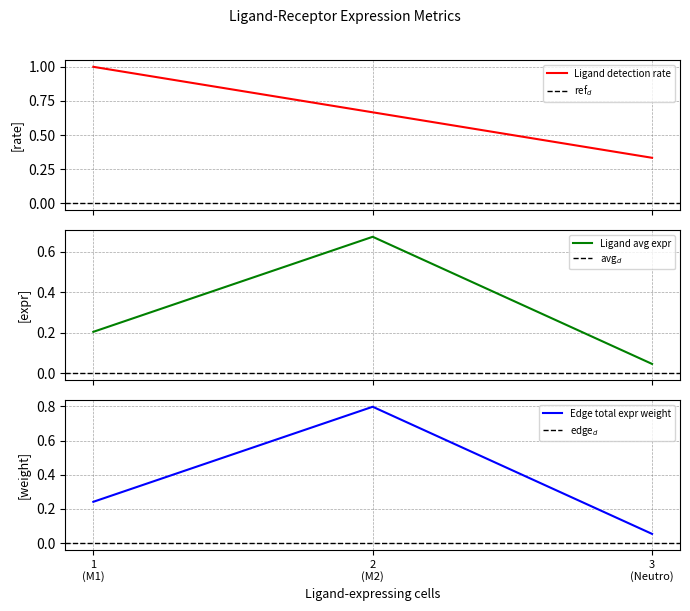

True or false: Ligand total expression value has a value of 0.8 at 2 (M2).

True